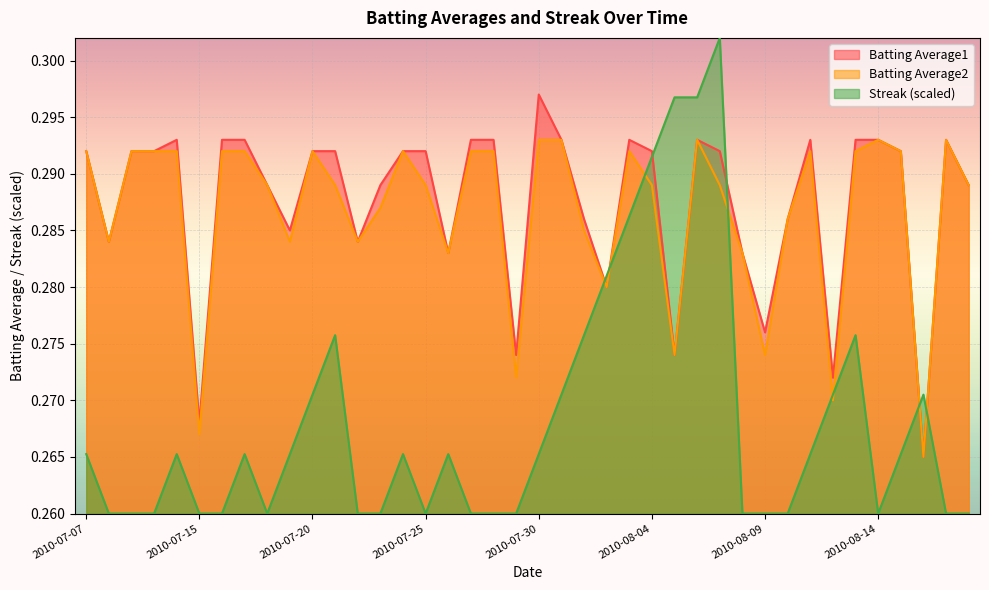

Rank the series at 2010-08-07 from lowest to highest value.

Batting Average2, Batting Average1, Streak